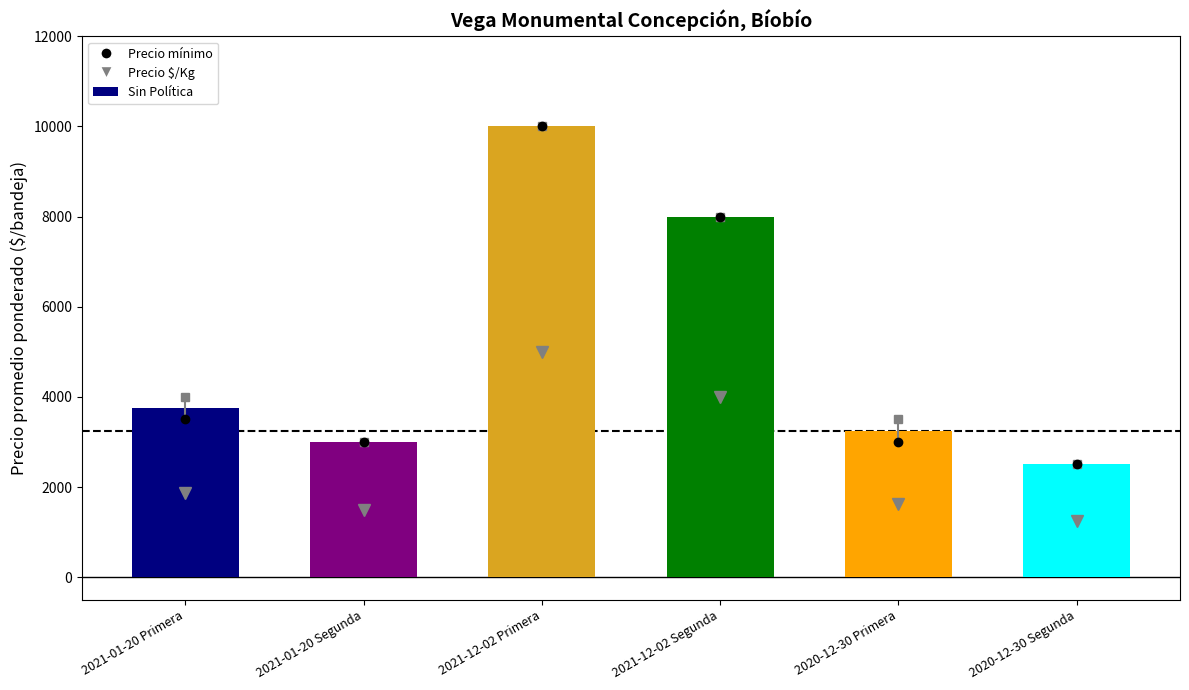

What is the difference between the values at 2021-01-20 Primera and 2021-12-02 Primera?

6250